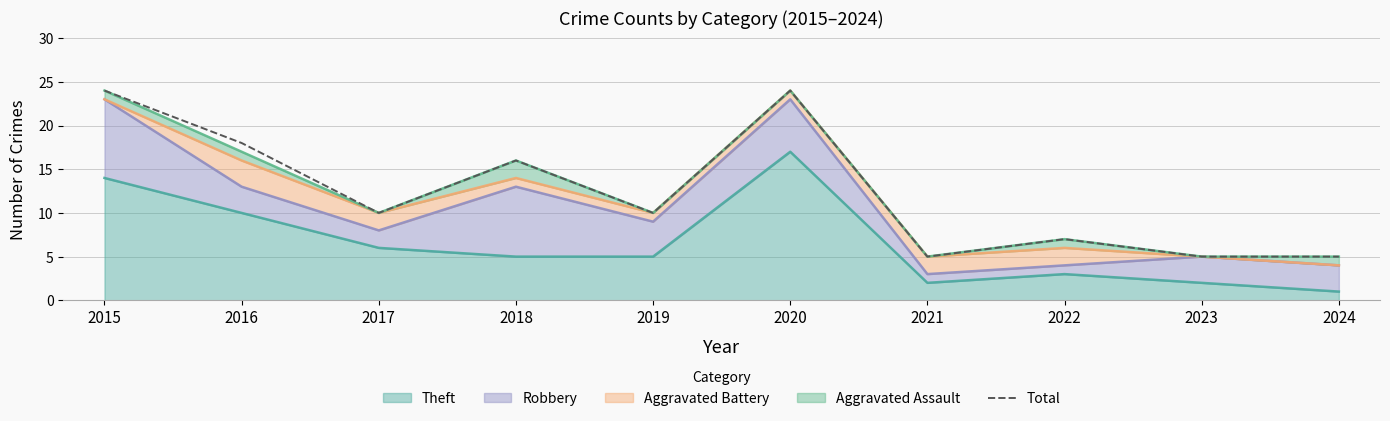

Count the number of values greater than 10.

4